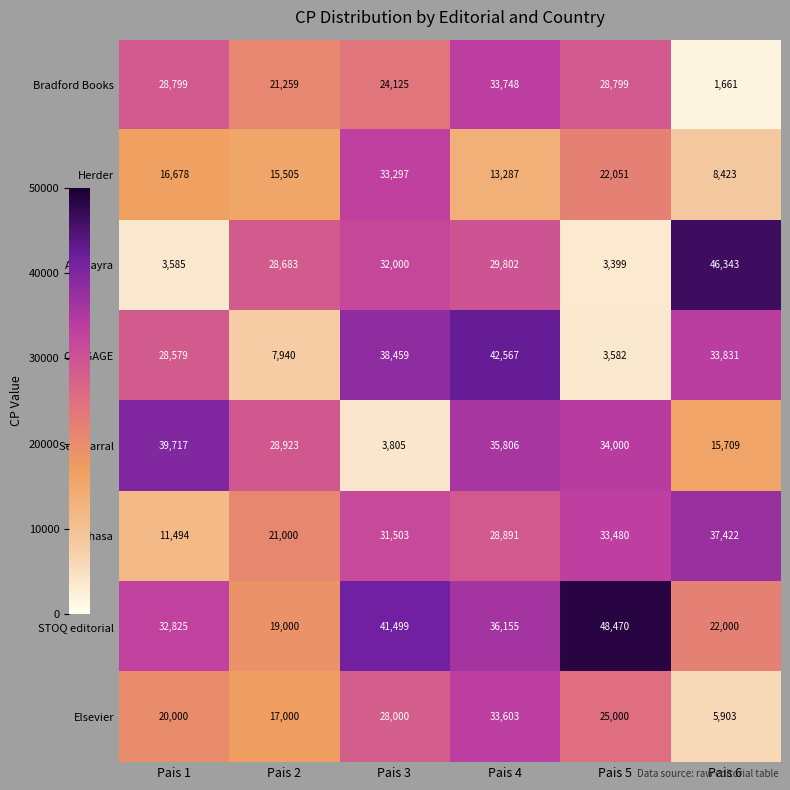

What is the sum of the Herder values at Pais 4 and Pais 2?

28792